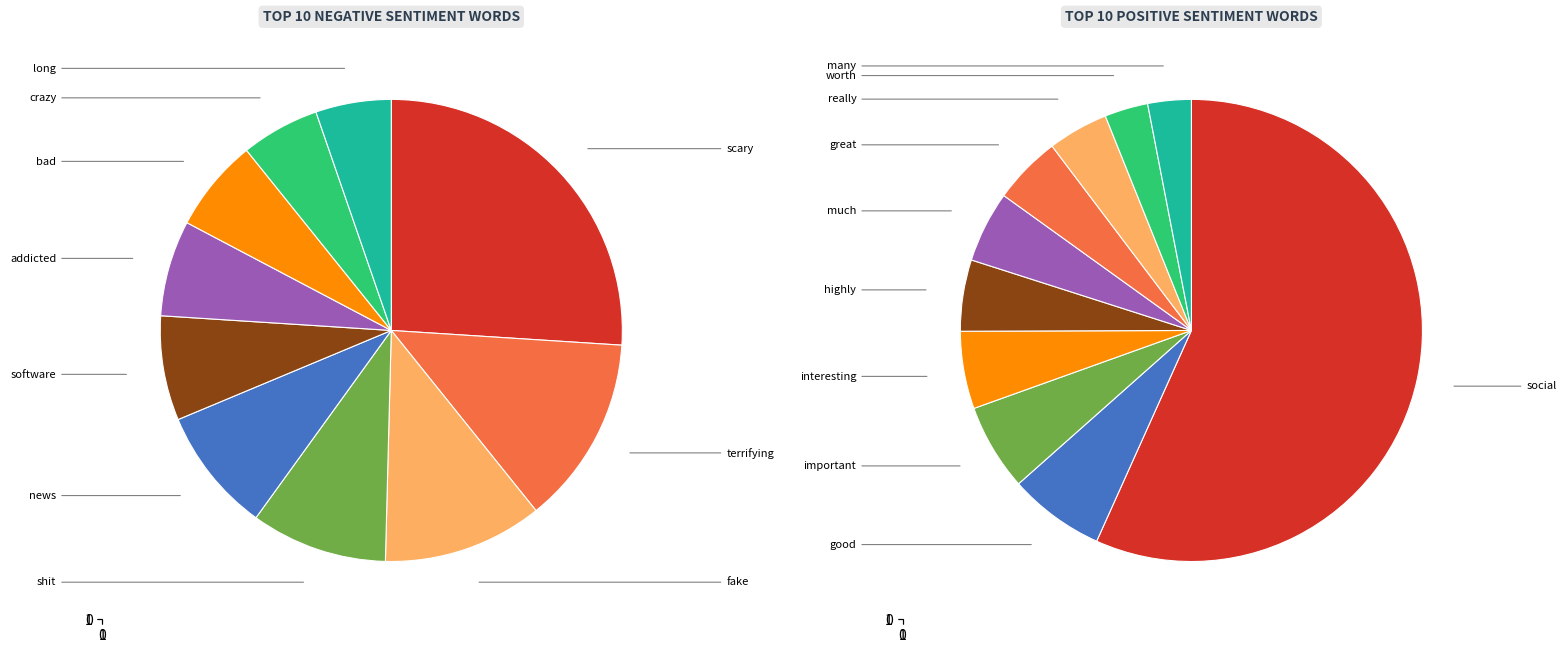

Count the number of slices in the pie.

10